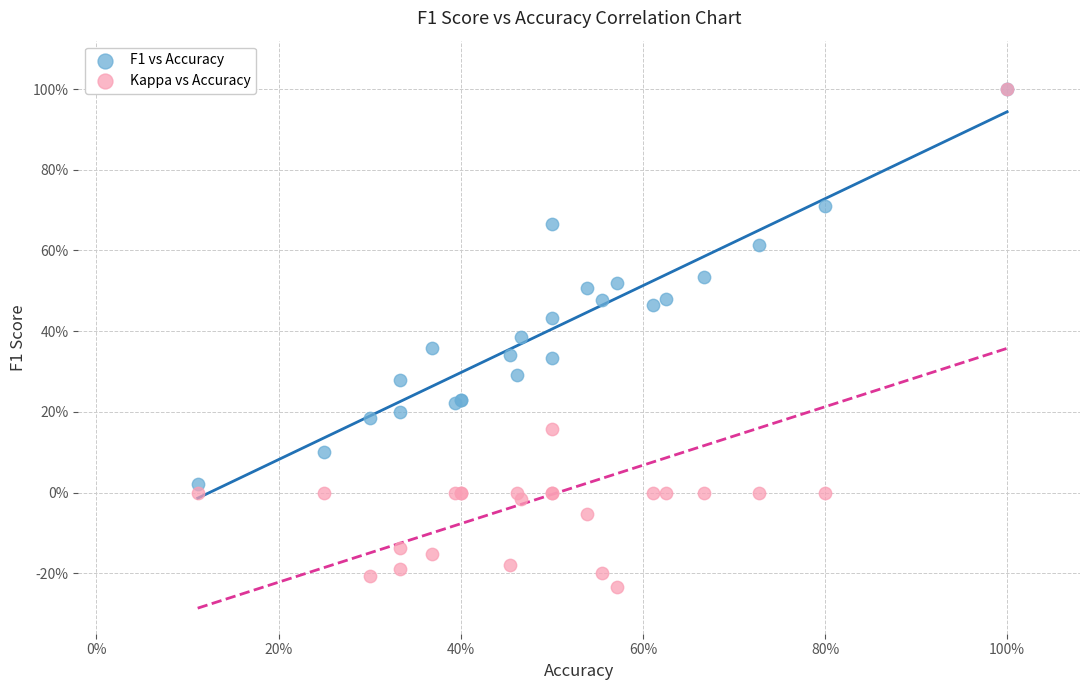

What are all the series names shown in the legend?

F1 vs Accuracy, Kappa vs Accuracy